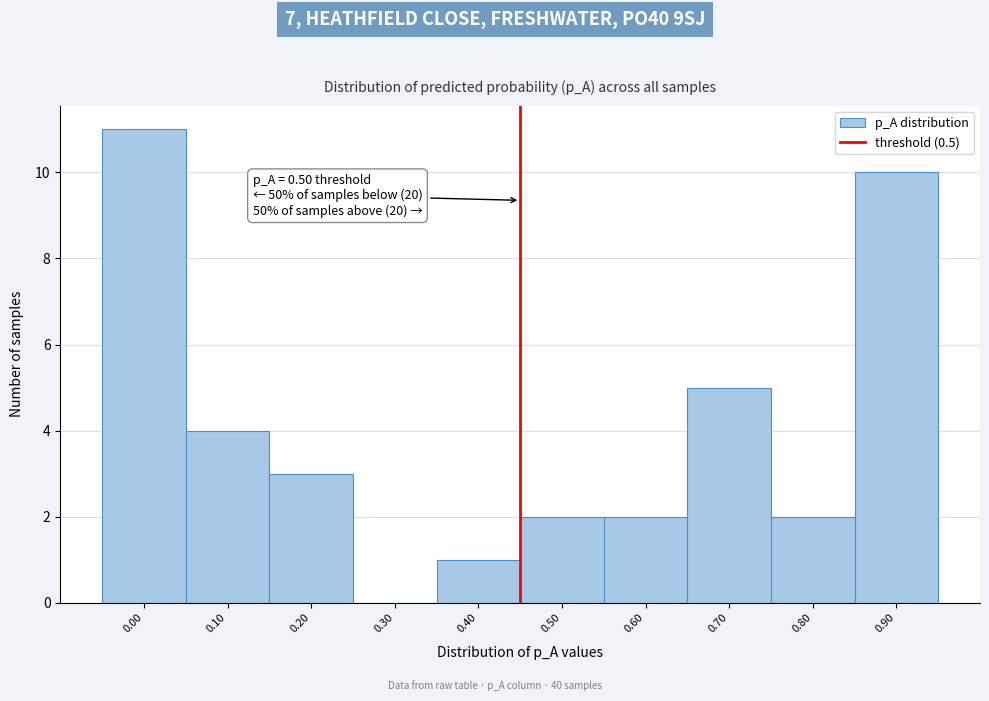

Reading left to right, what are all the values shown in this chart?

0.00=11	0.10=4	0.20=3	0.30=0	0.40=1	0.50=2	0.60=2	0.70=5	0.80=2	0.90=10